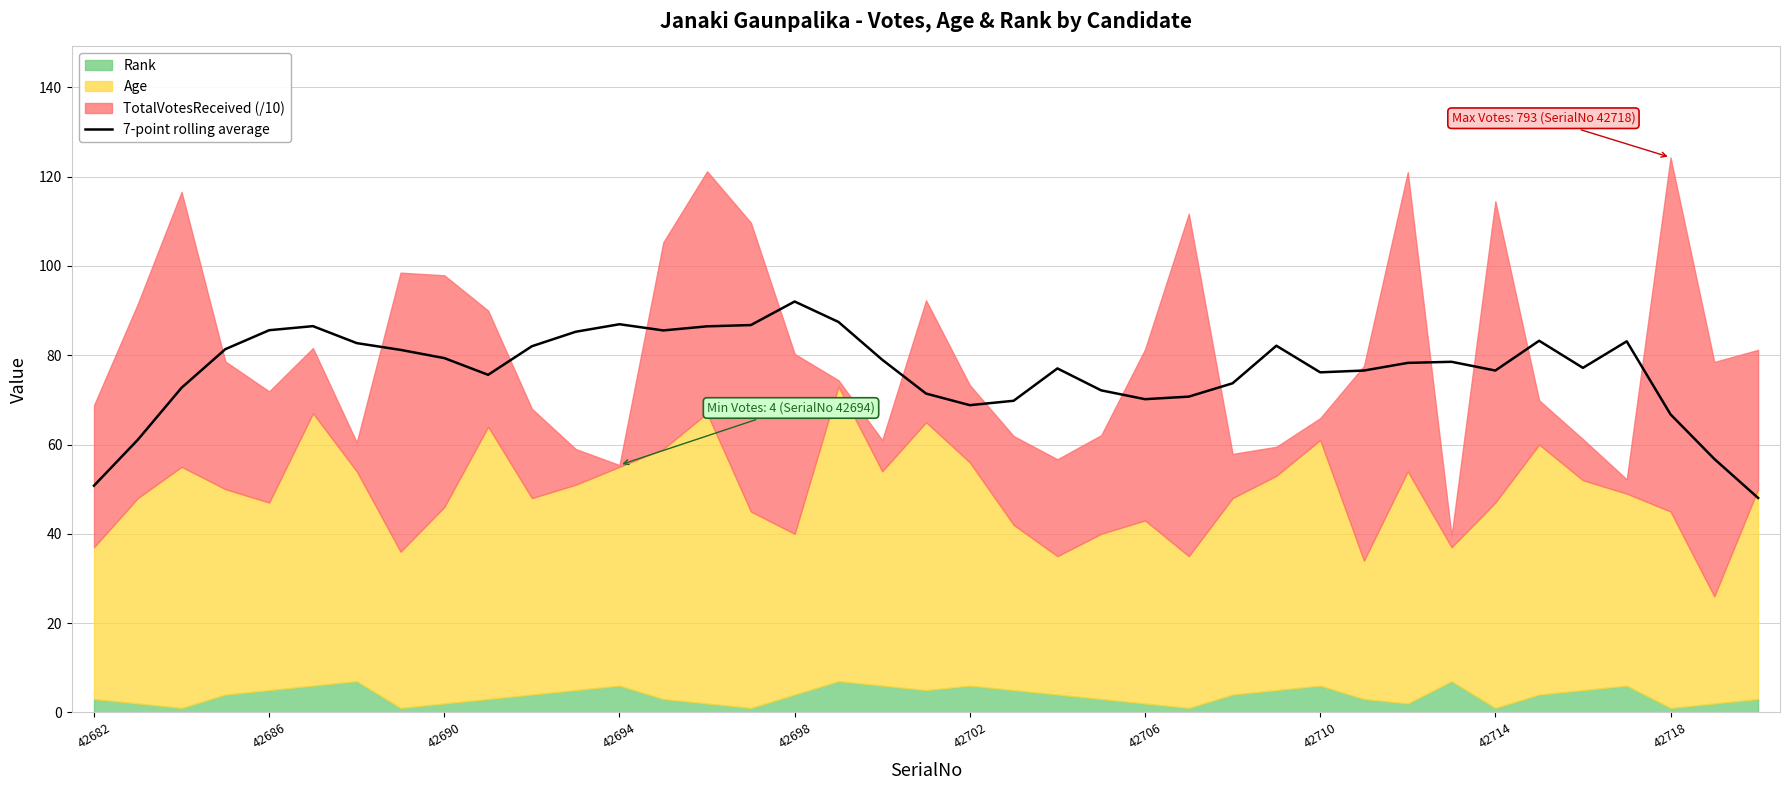

Count the number of values greater than 78.

20